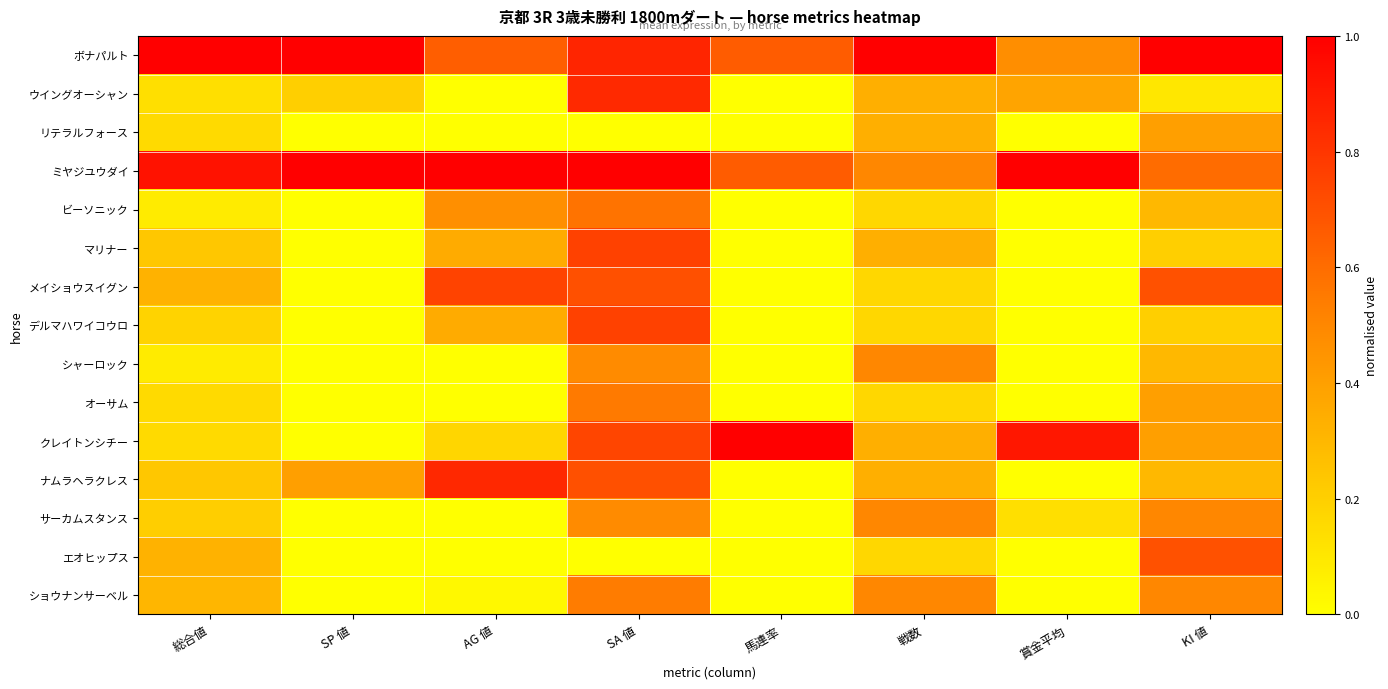

At how many categories does at least one series exceed 0?

8